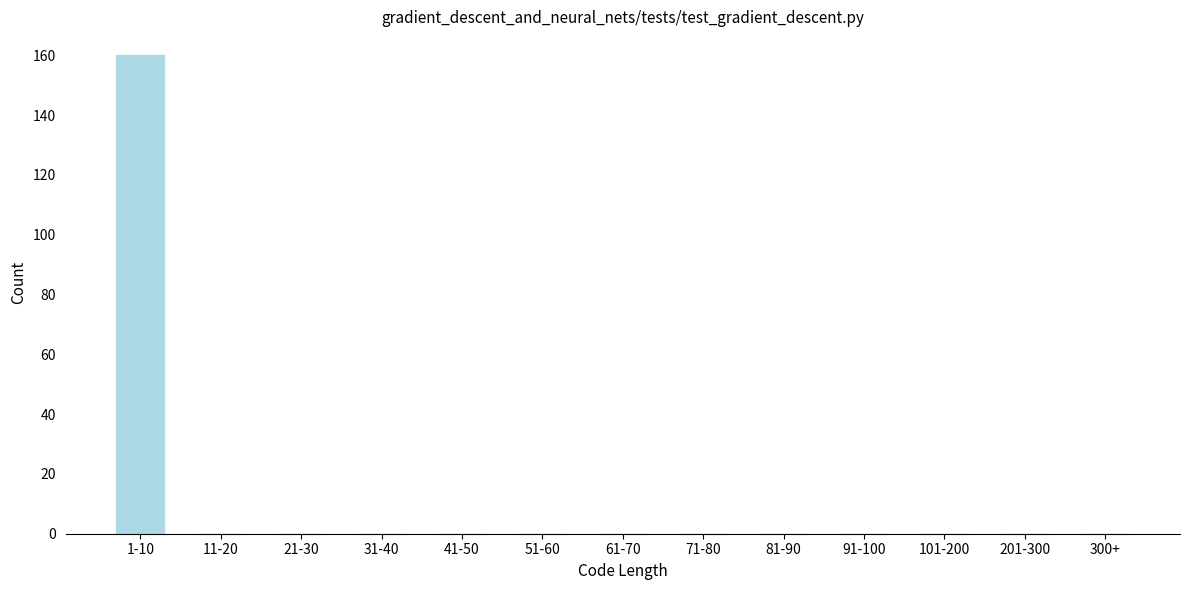

What is the sum of all values?

160